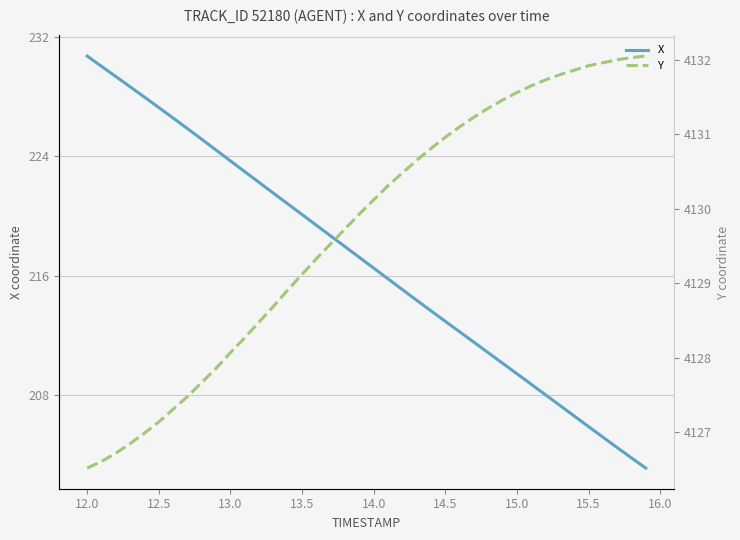

Rank the series by their average value, from highest to lowest.

Y, X